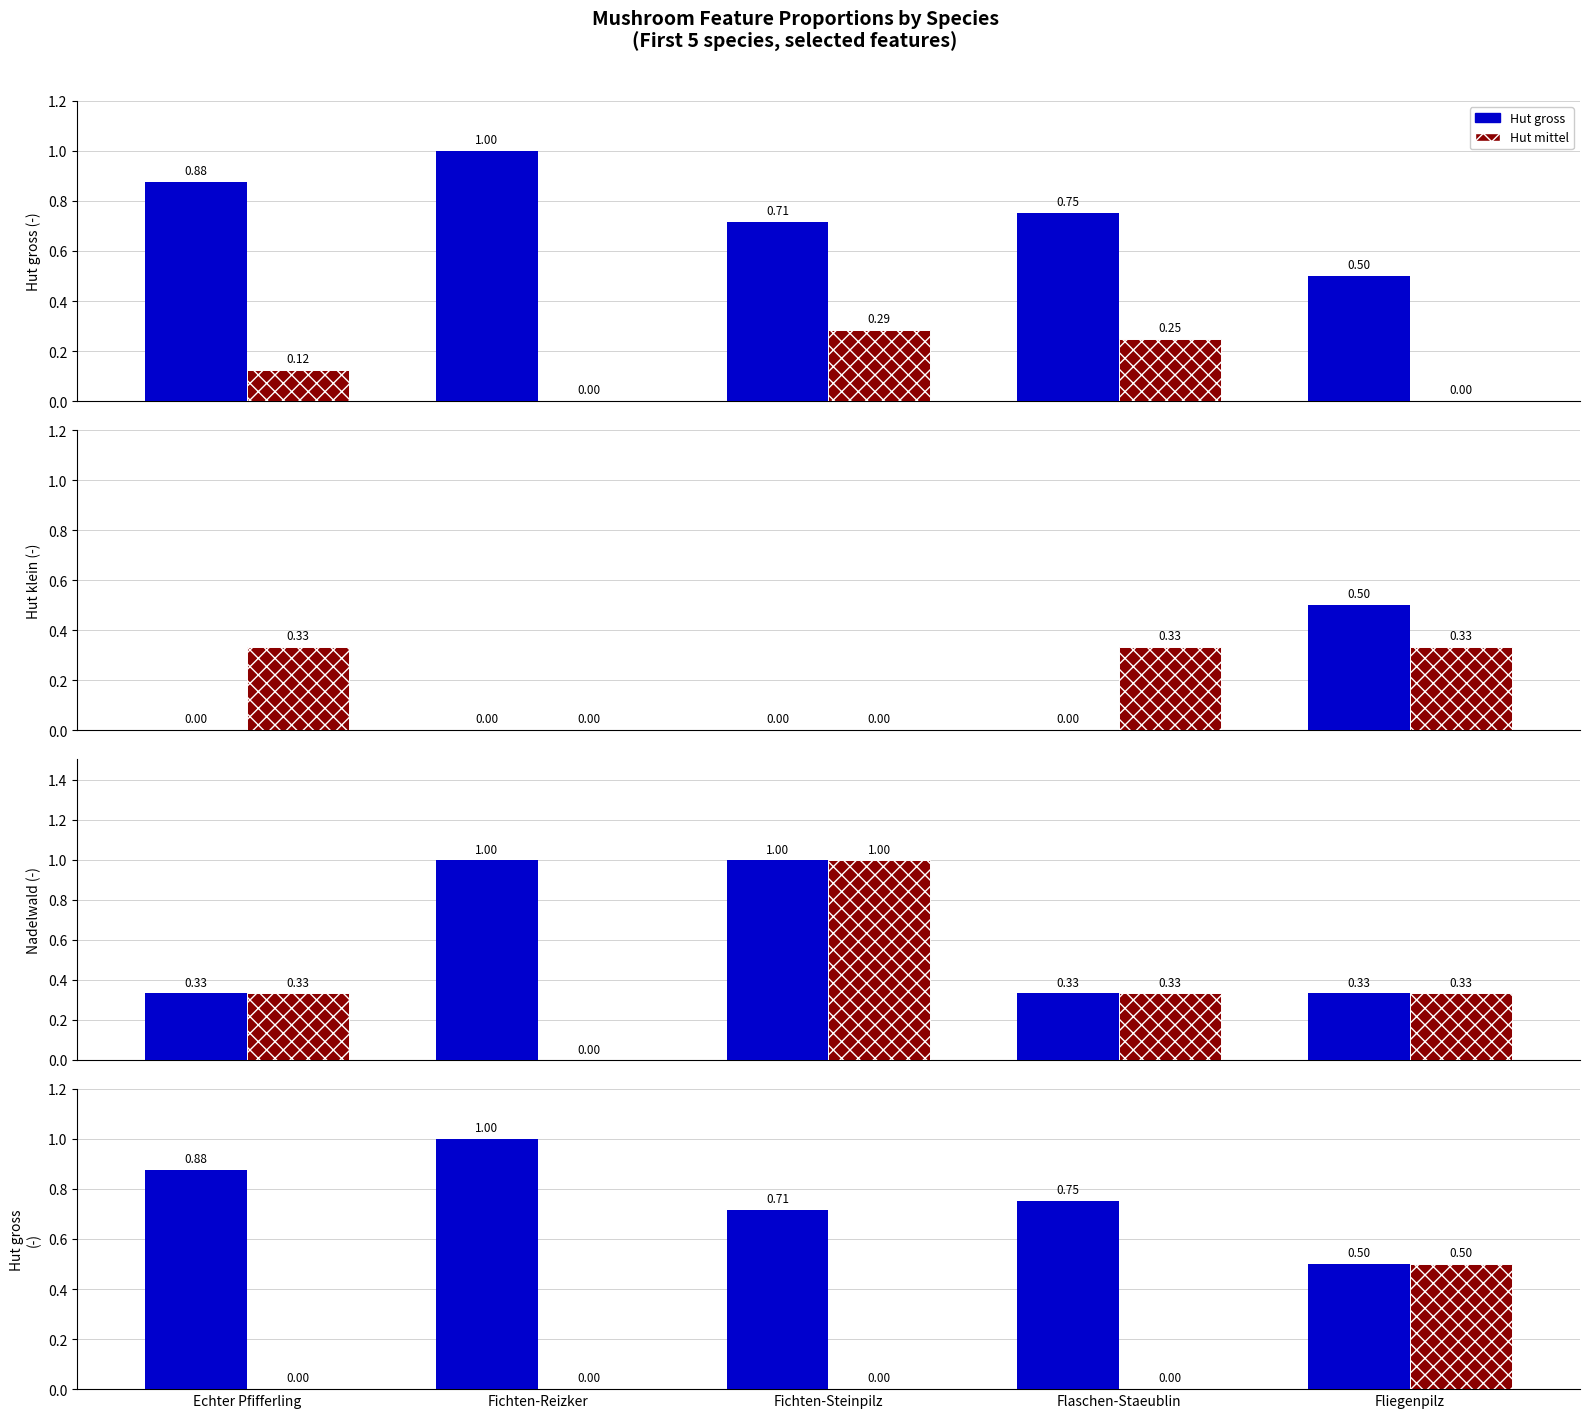

At which label is Hut klein closest to 0?

Echter Pfifferling